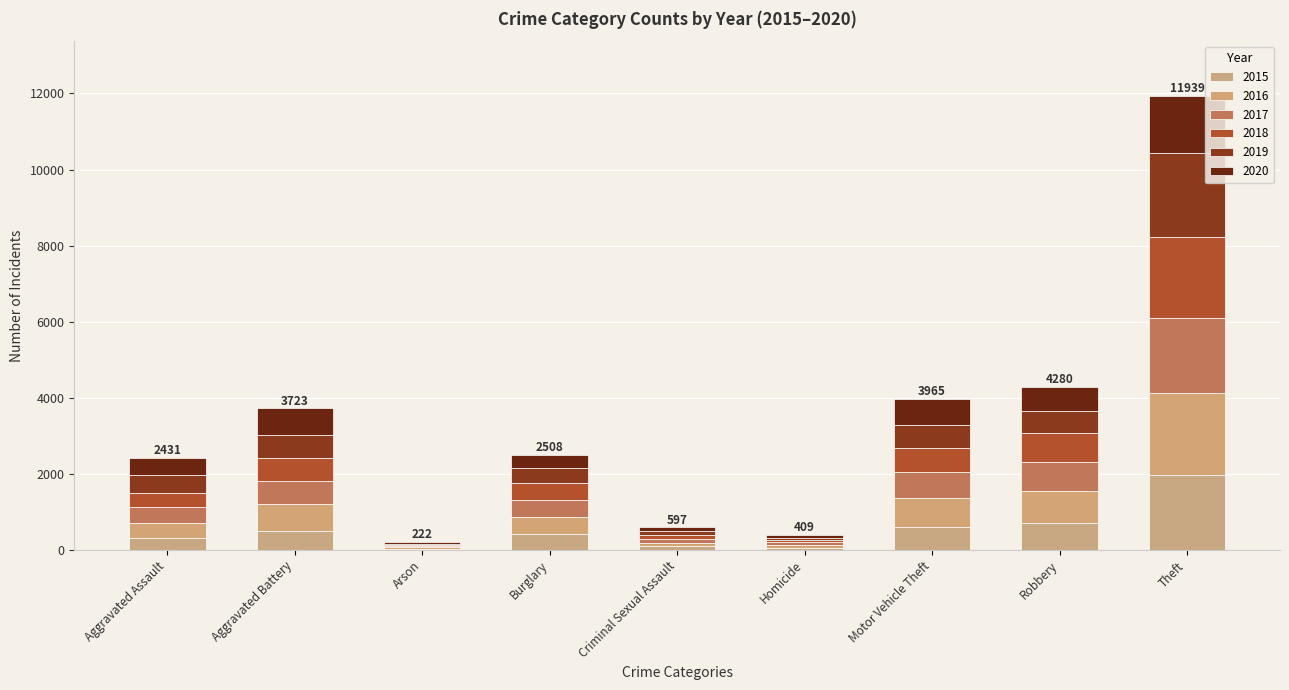

What is the average value of the 2015 series?

530